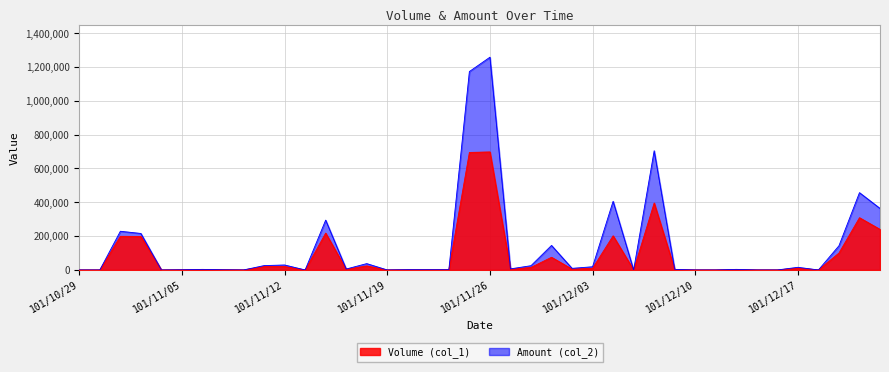

At which label does Volume (col_1) reach its minimum?

101/10/29